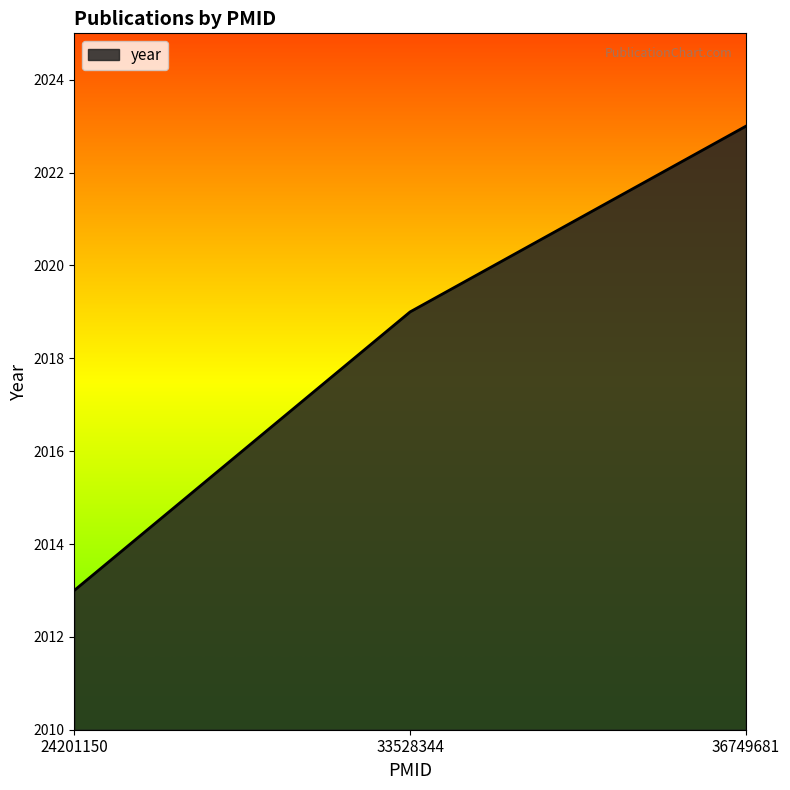

What is the ratio of the value at 24201150 to the value at 33528344?

1.0